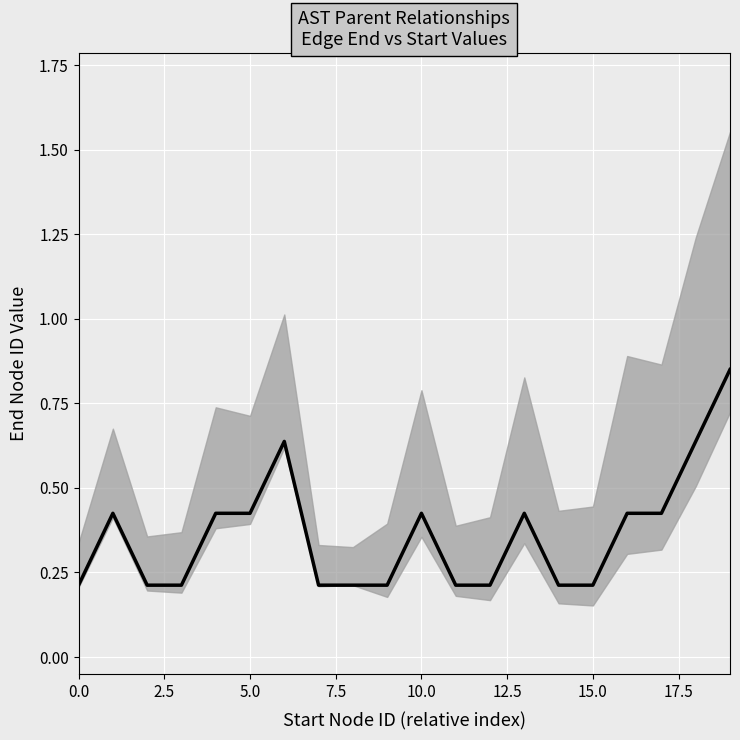

Is this an area chart (filled region under the line)?

No